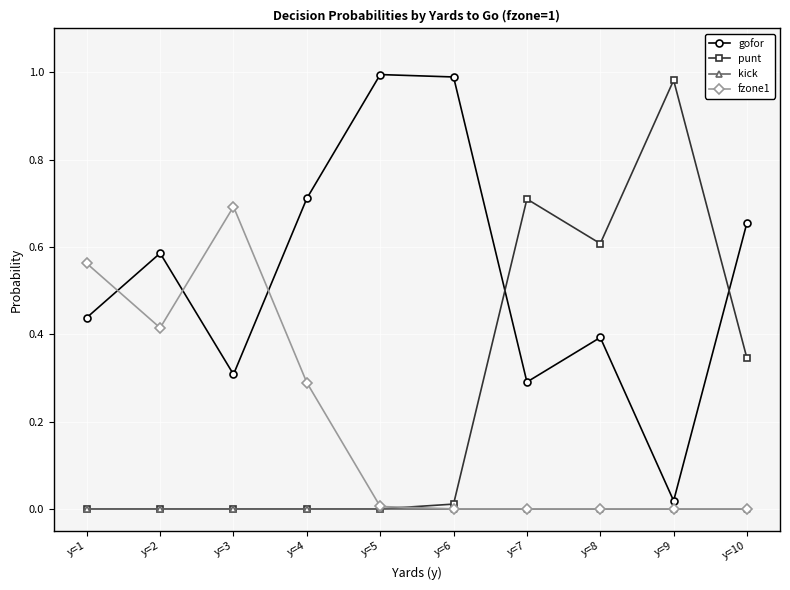

How many intersections are there between gofor and punt?

2